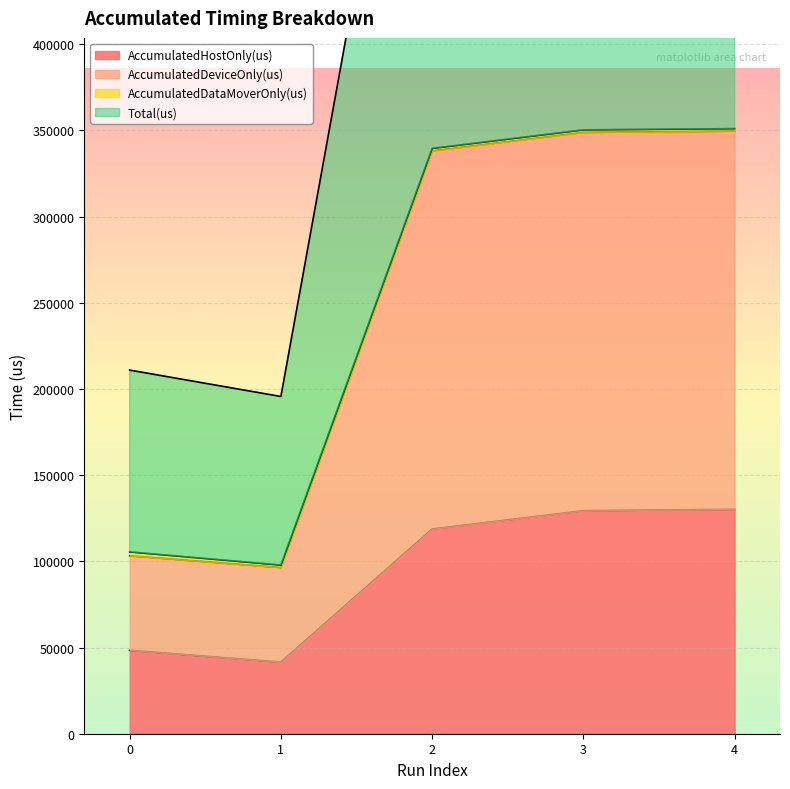

At how many categories does at least one series exceed 204493?

3